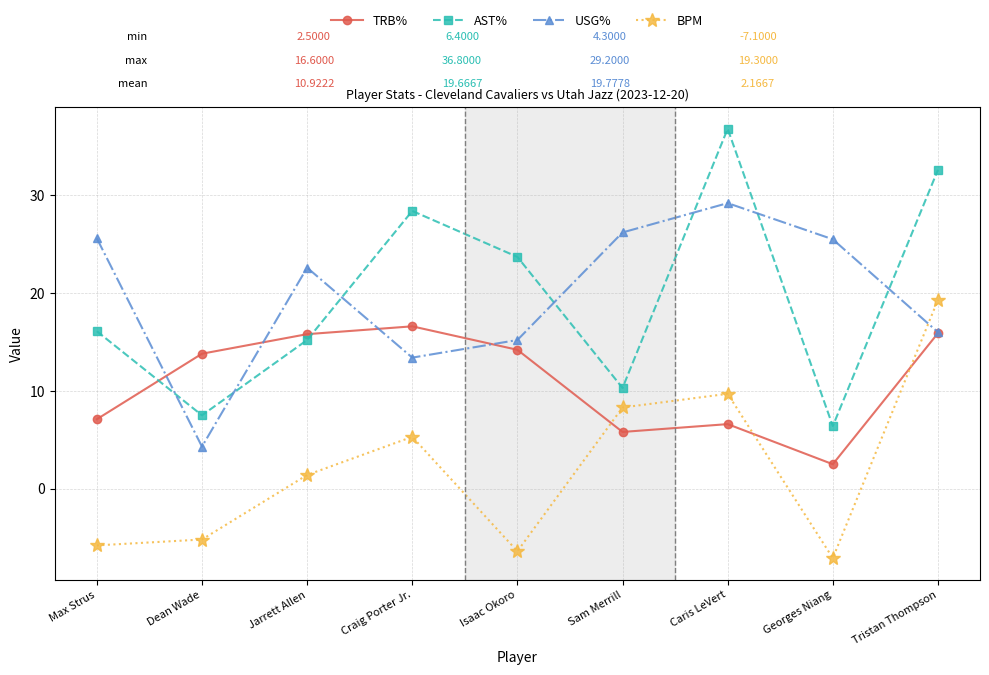

After their last crossing, which series has the higher values: TRB% or BPM?

BPM